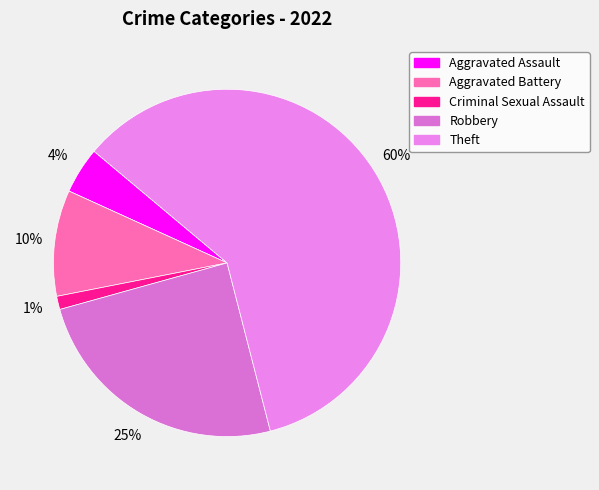

To the nearest percent, what percentage of the pie is Robbery?

25%